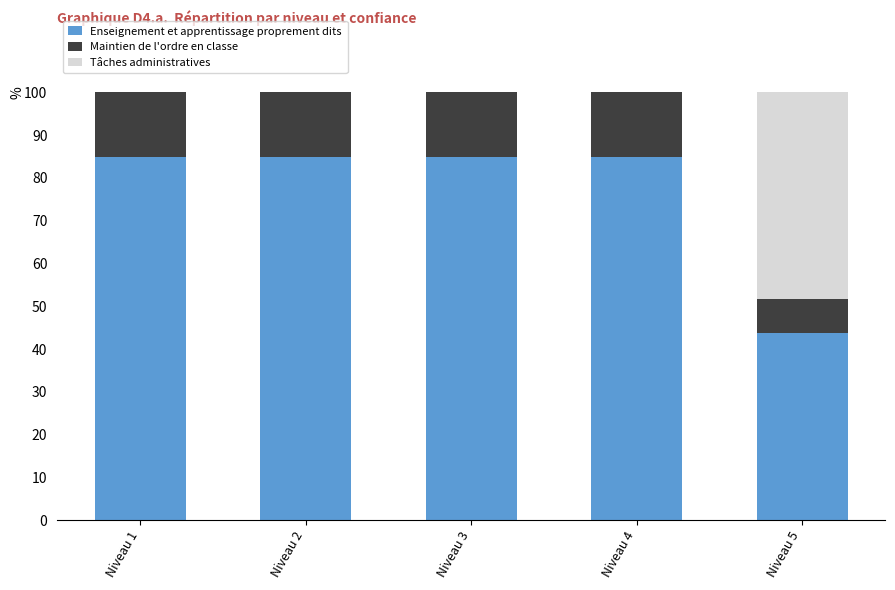

Reading left to right, transcribe the values for Enseignement et apprentissage proprement dits.

Niveau 1=85.0	Niveau 2=85.0	Niveau 3=85.0	Niveau 4=85.0	Niveau 5=43.9